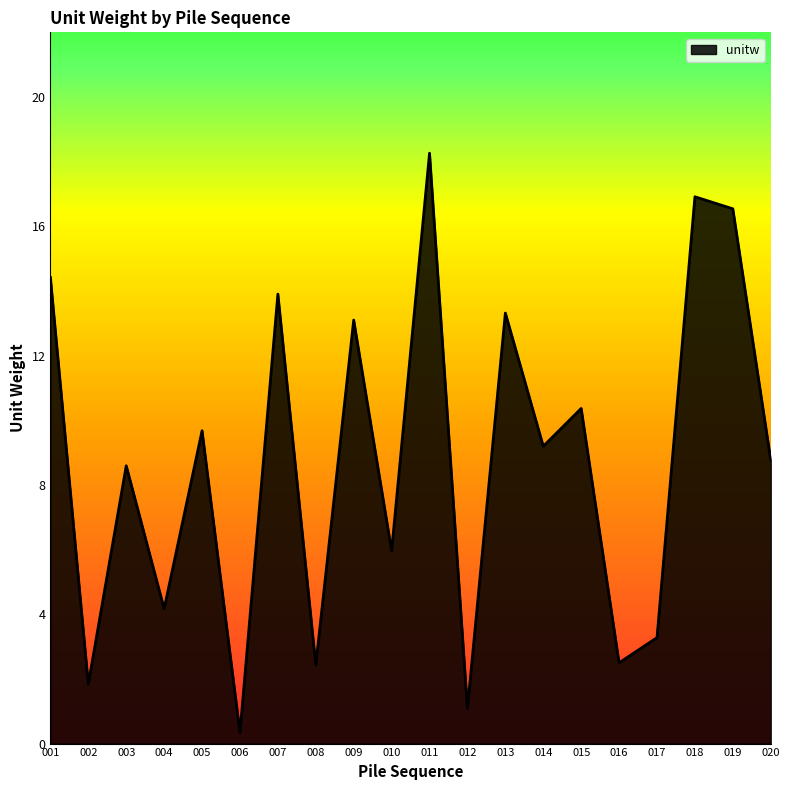

True or false: the data shows 9.7 at 005.

True